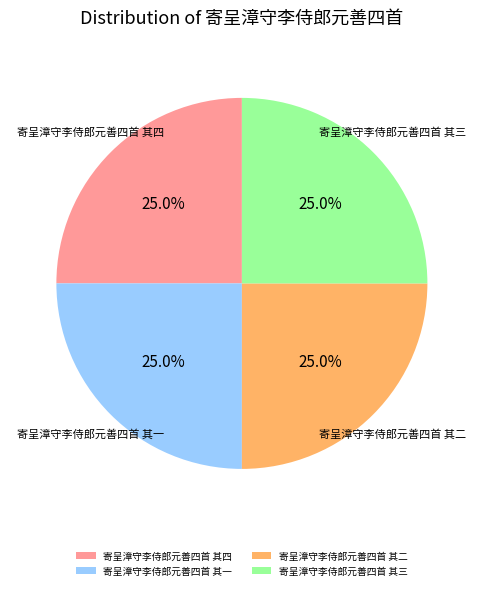

The 寄呈漳守李侍郎元善四首 其三 slice represents 25% of the pie. True or false?

True